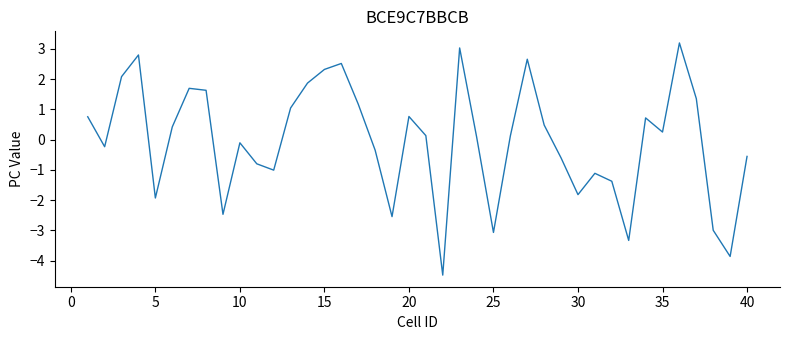

What is the difference between the maximum and minimum values?

7.7